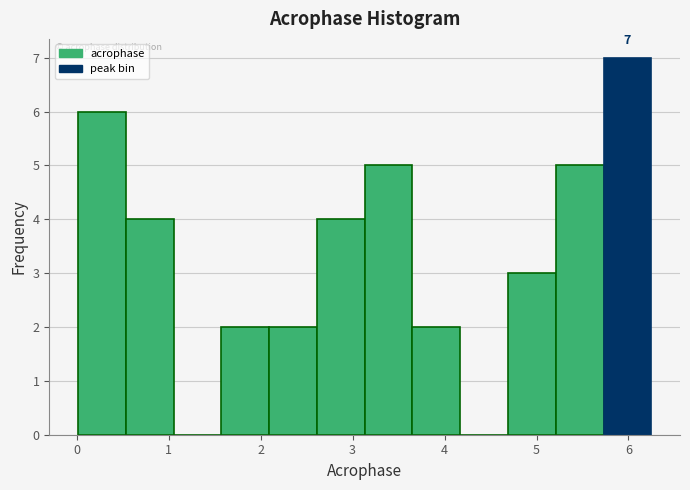

Over which range of the x-axis is the bar tallest?

5.7 to 6.2